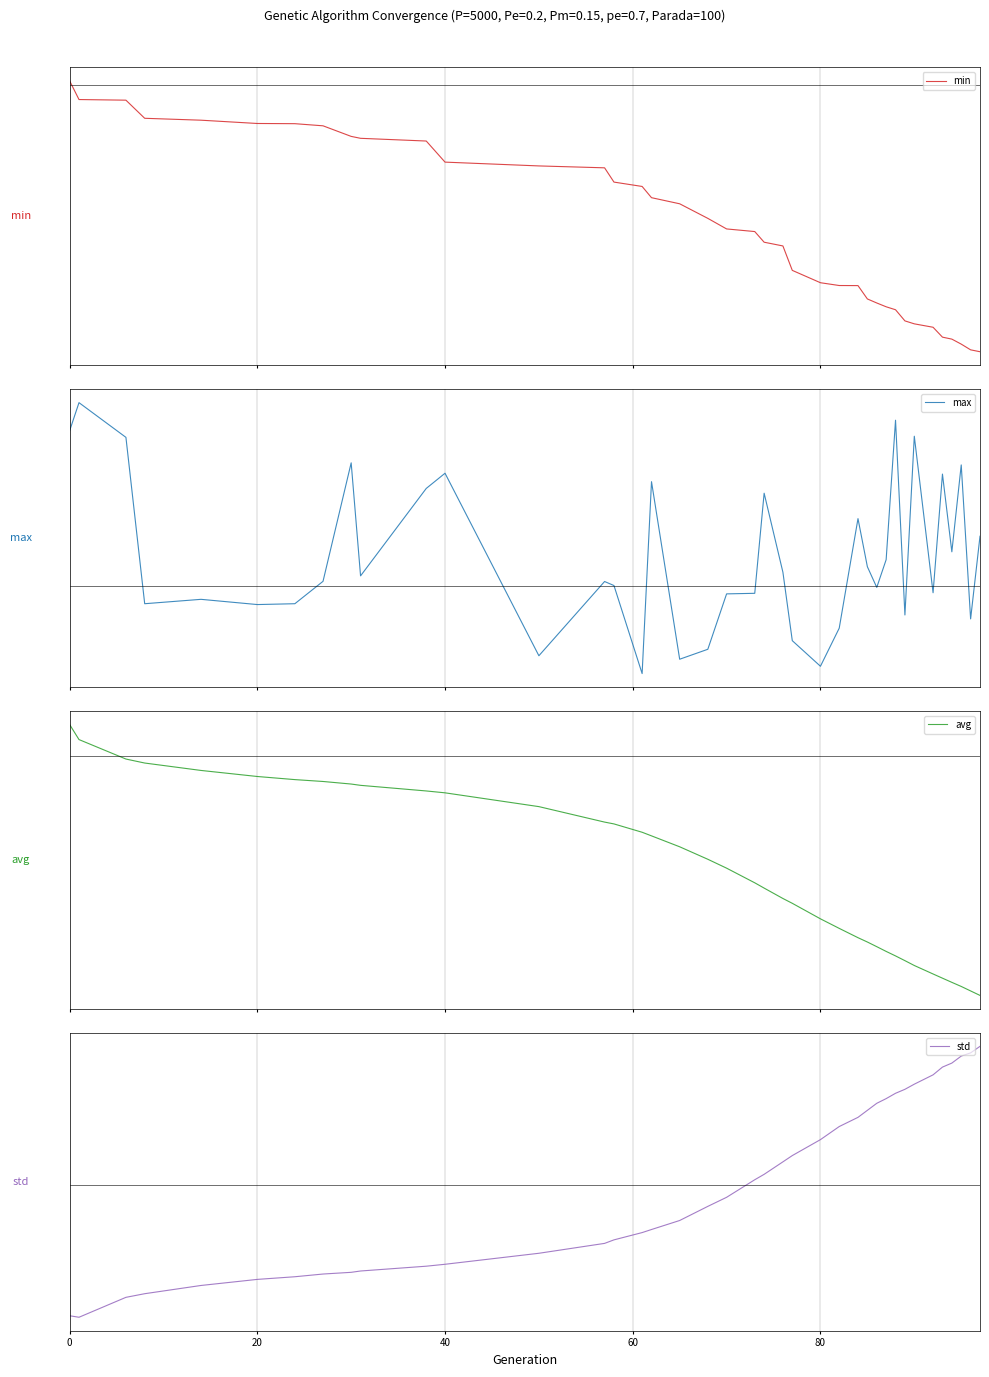

What is the smallest value displayed?

-11.5